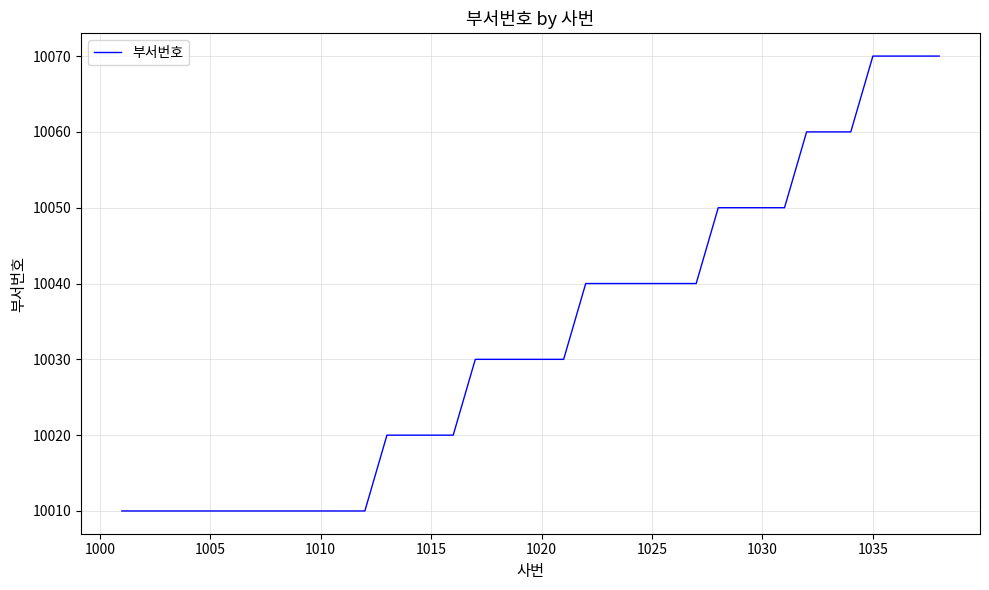

What is the smallest value displayed?

10010